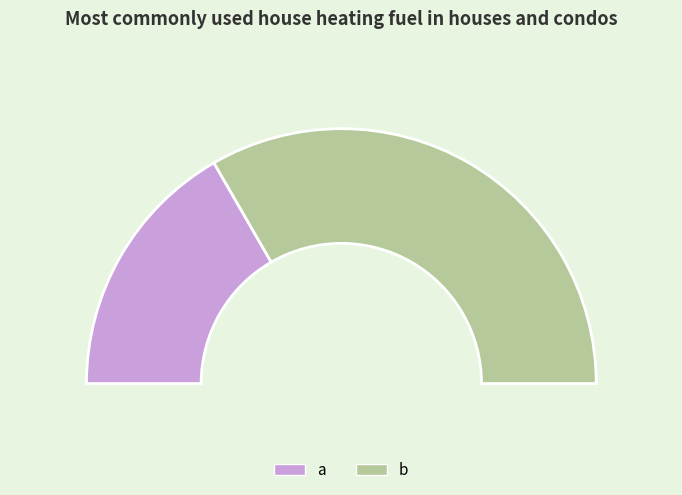

Which category has the smallest portion of the pie?

a